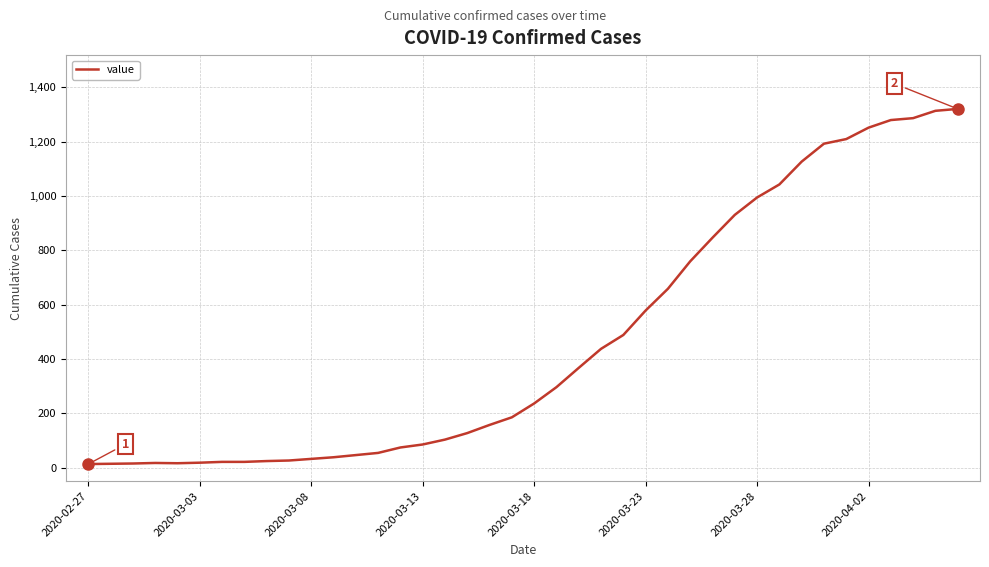

What is the difference between the maximum and minimum values?

1307